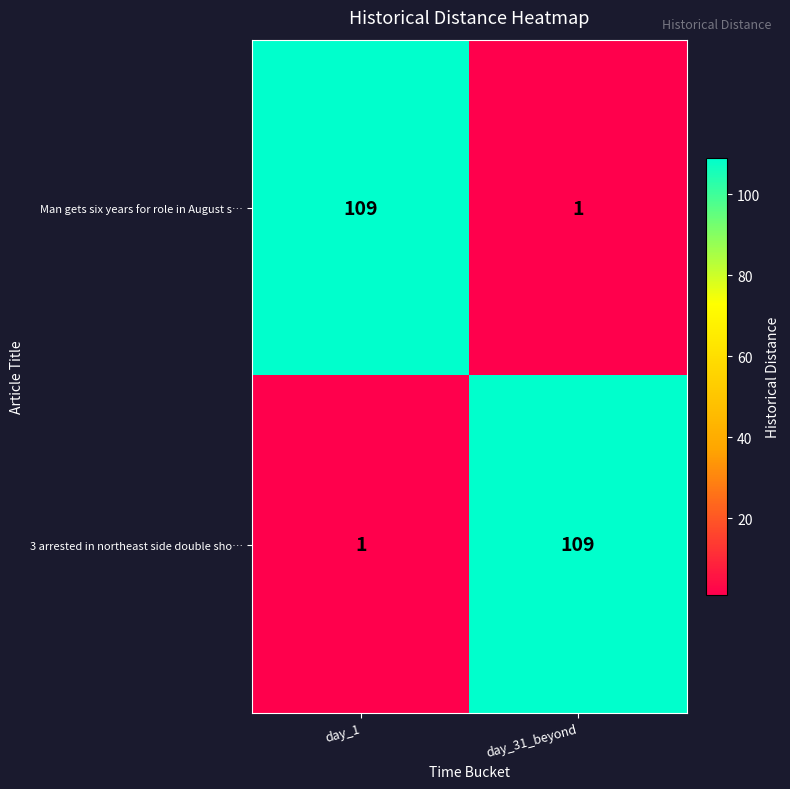

What is the maximum value shown in the chart?

109